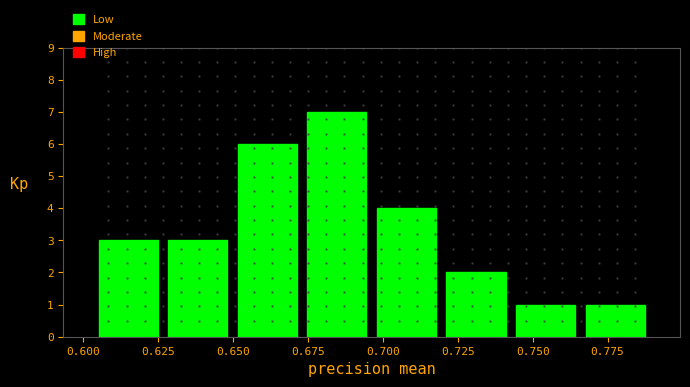

Over which range of the x-axis is the bar tallest?

0.675 to 0.695